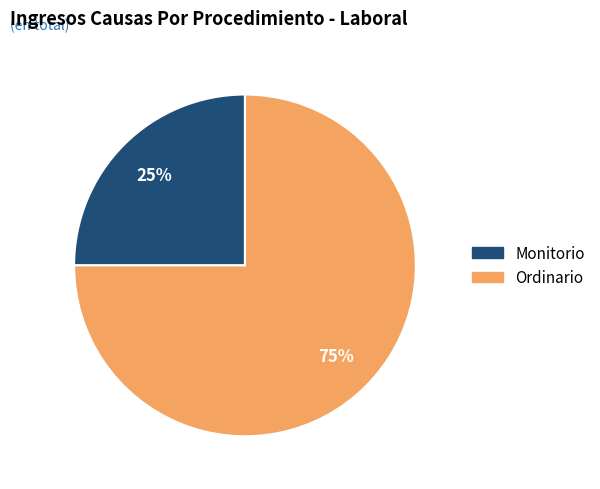

To the nearest percent, what is the average slice percentage?

50%